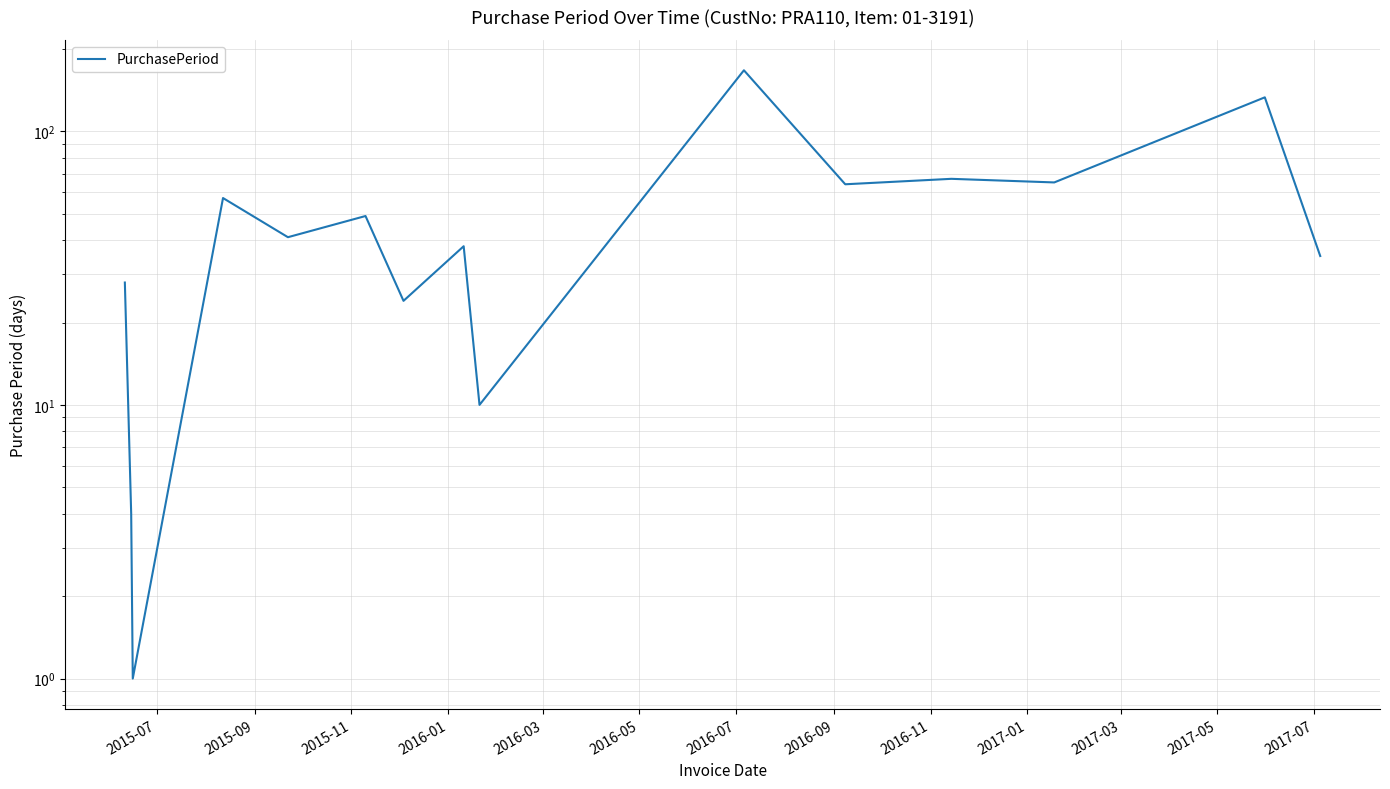

What is the difference between the second highest and minimum values?

132